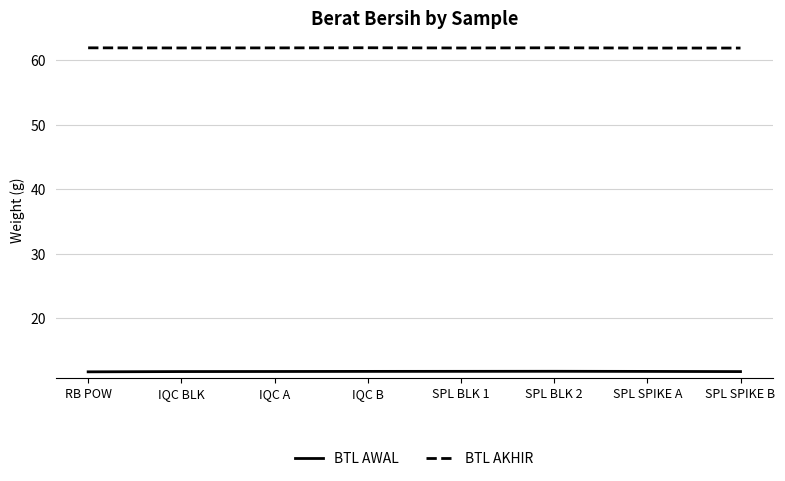

What is the approximate value of BTL AWAL at IQC BLK?

11.8